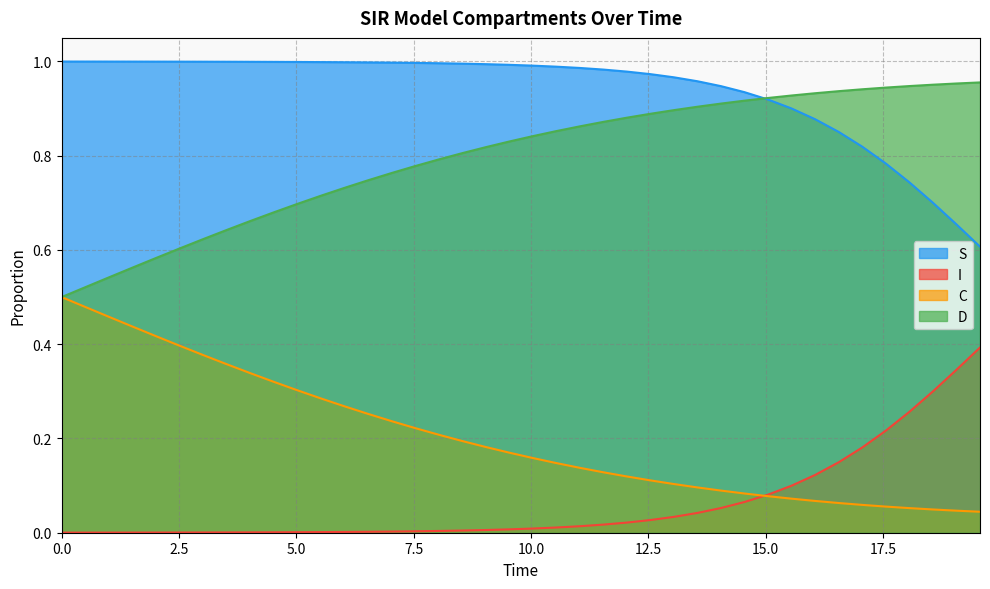

True or false: I and D intersect in this chart.

False